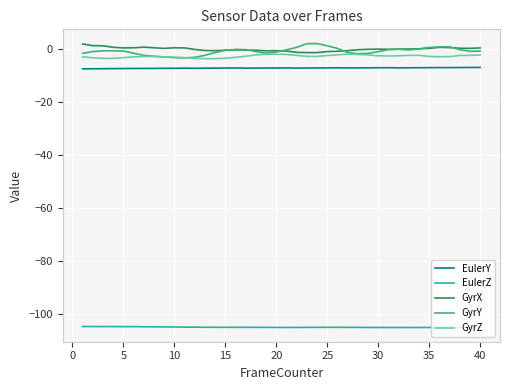

What is the minimum value shown in the chart?

-105.1